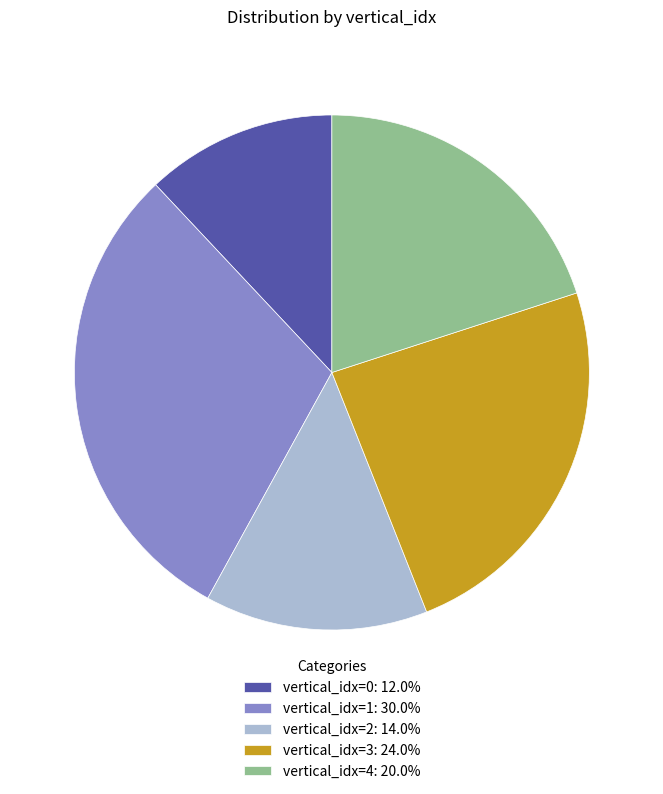

What is the ratio of the value at vertical_idx=0: 12.0% to the value at vertical_idx=4: 20.0%?

0.6